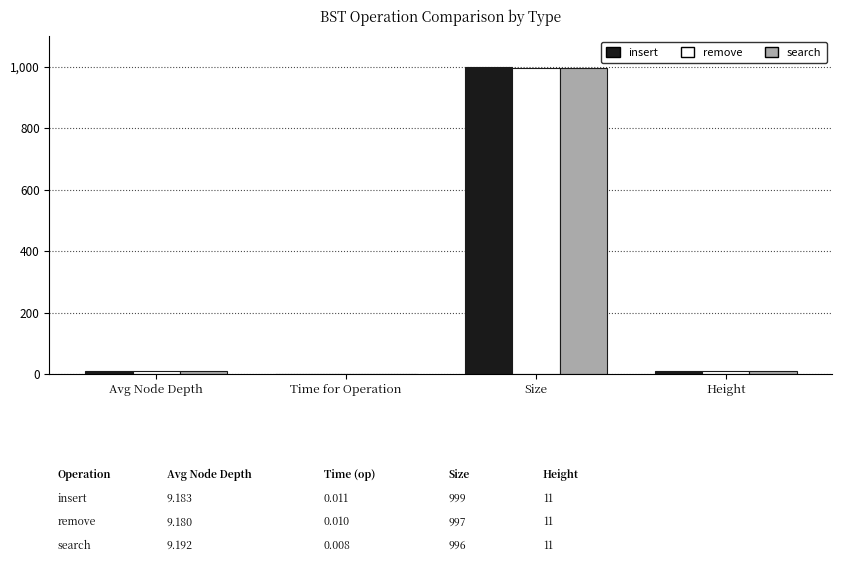

How many data points does each series have?

4